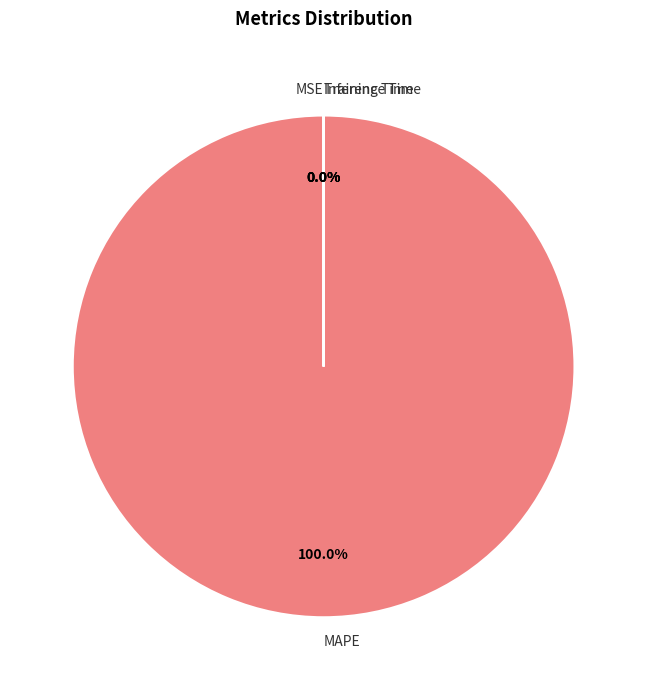

What portion of the pie excludes MSE?

100.0%